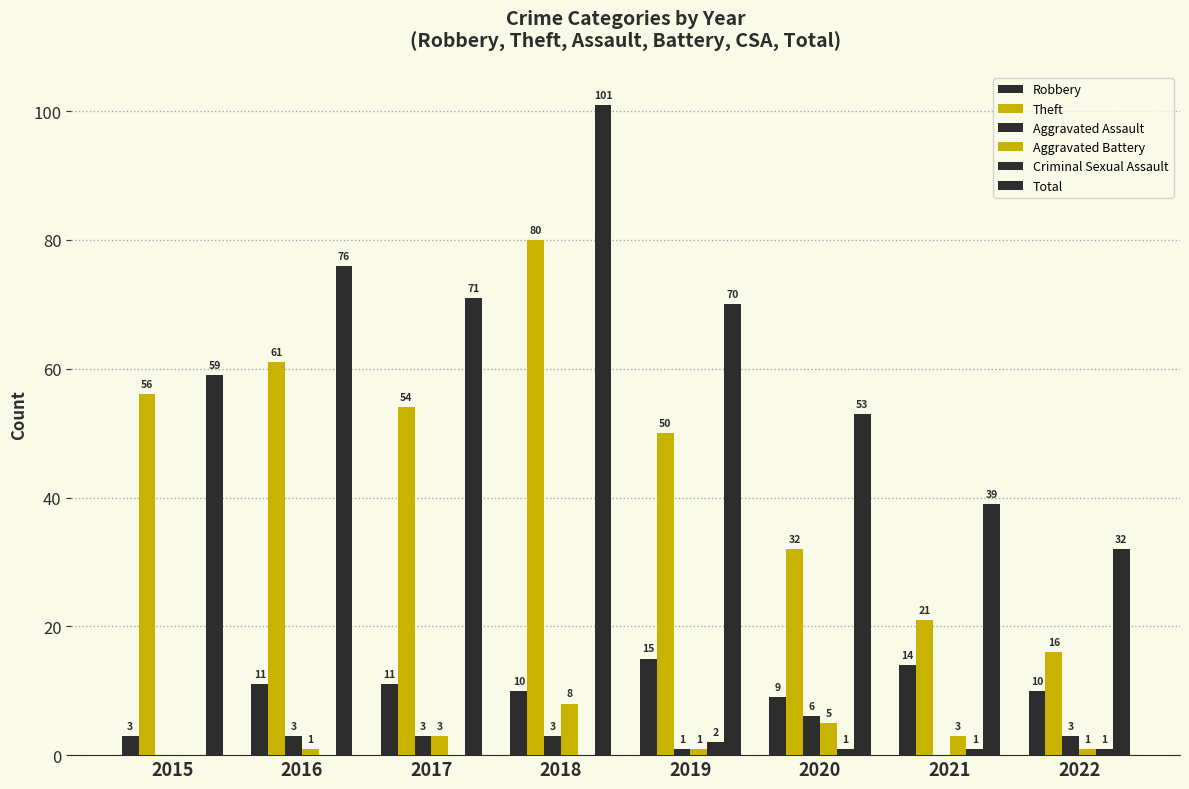

How many groups of bars are there?

8